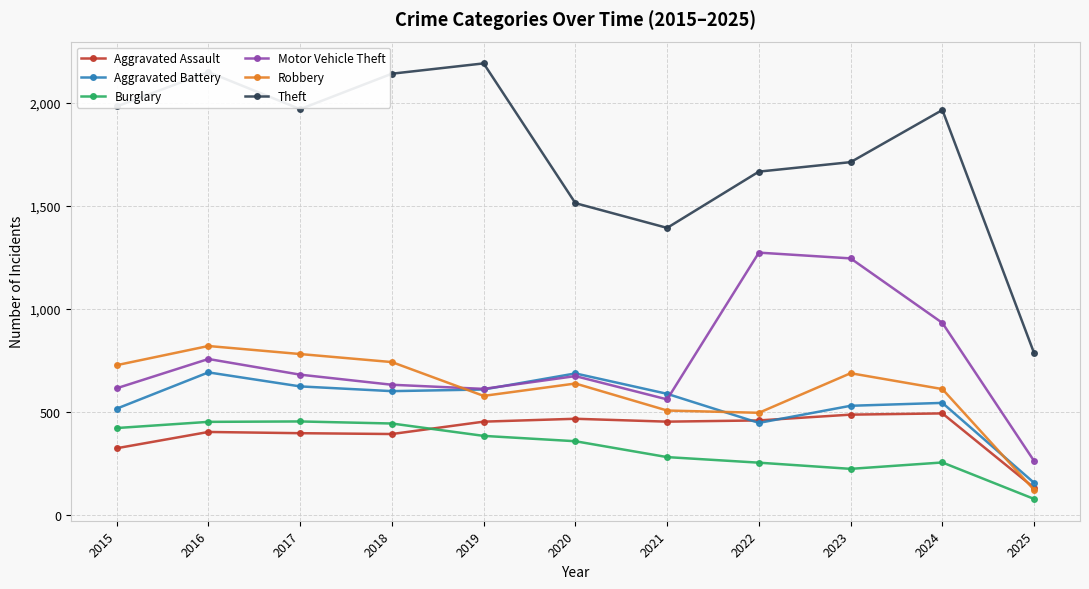

Where is the first local maximum for Aggravated Battery?

2016